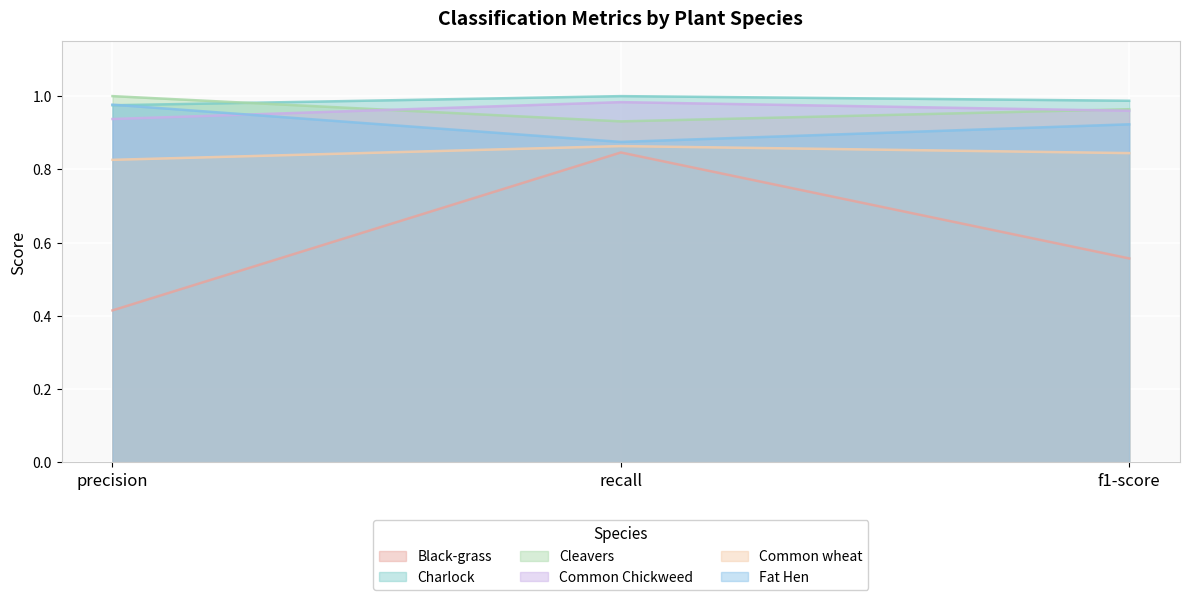

What is the difference between the Cleavers values at recall and precision?

0.1